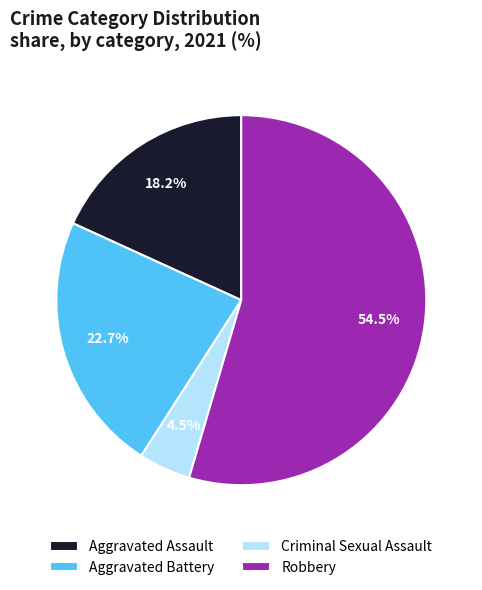

Combined, do Aggravated Battery and Aggravated Assault account for over 50%?

No